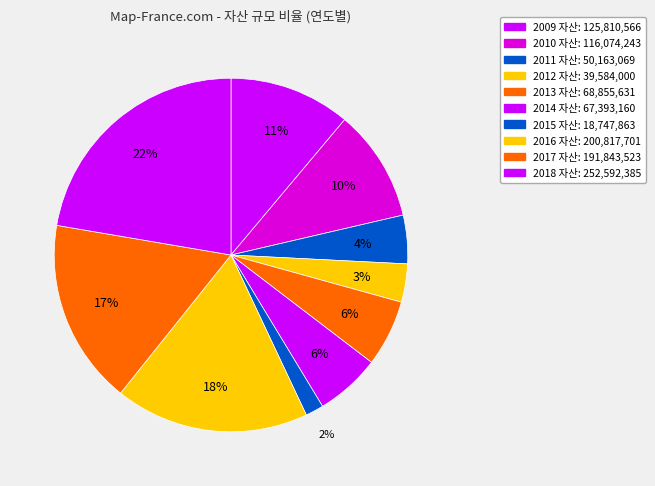

To the nearest percent, what is the difference between the 2009 and 2015 slice percentages?

9%